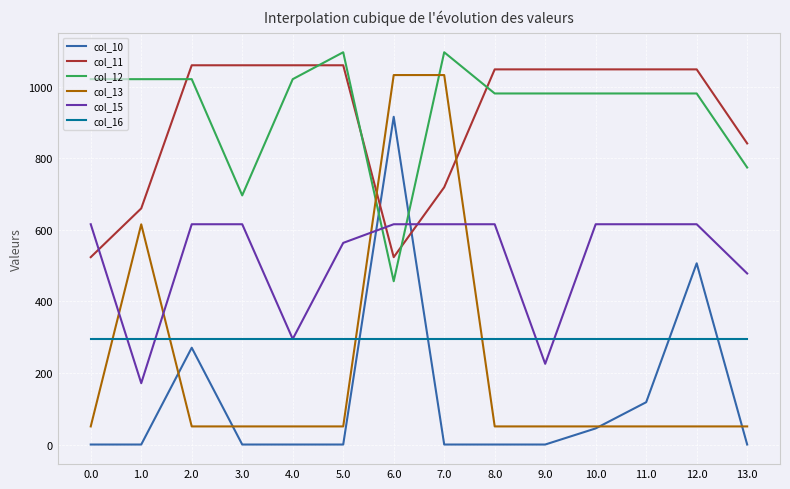

The value of col_16 at 8.0 is 422.9. True or false?

False